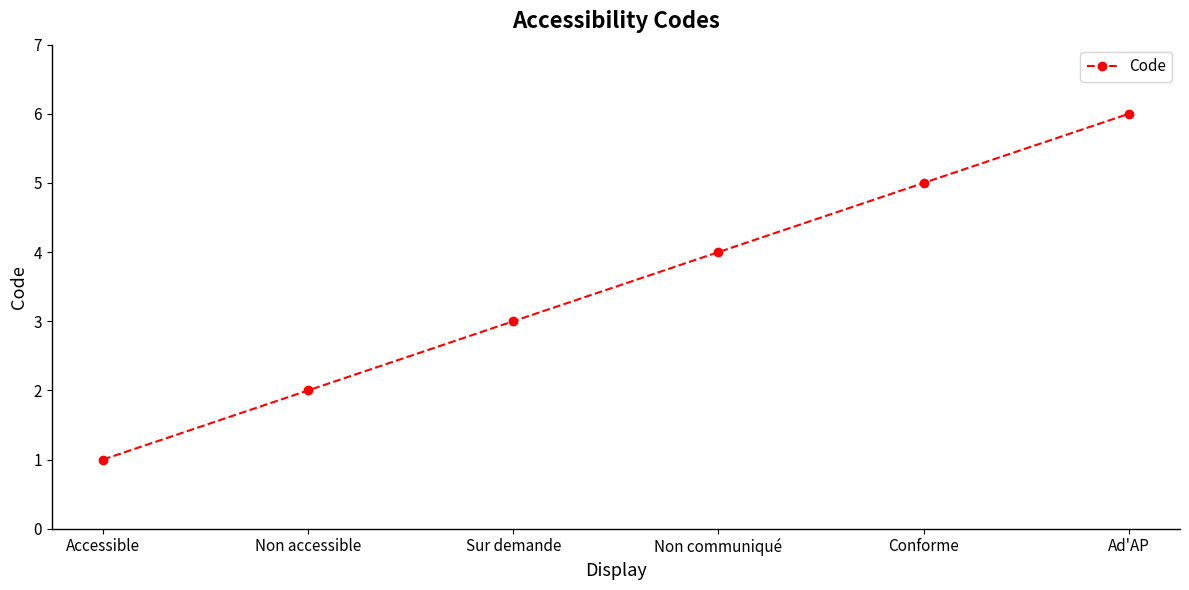

True or false: the data shows 6 at Ad'AP.

True